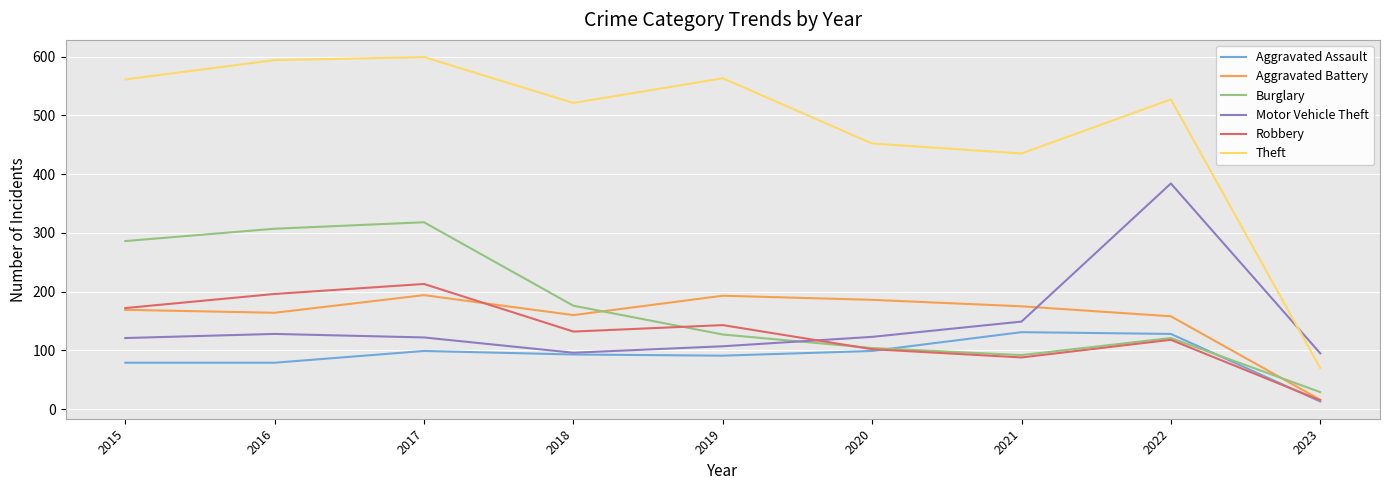

Is the value of Motor Vehicle Theft at 2021 greater than the value of Theft at 2015?

No